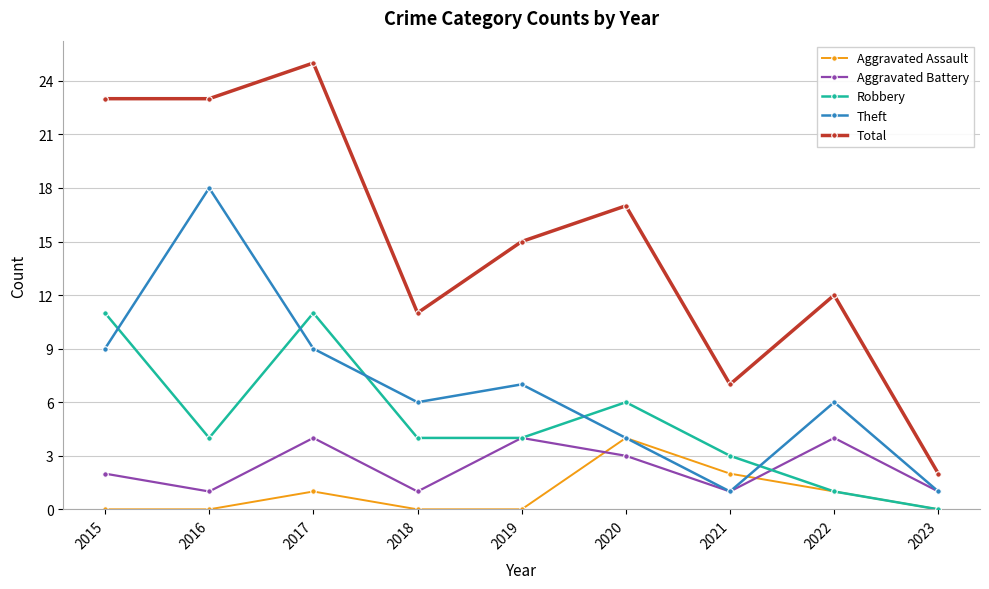

What is the average value of the Aggravated Battery series?

2